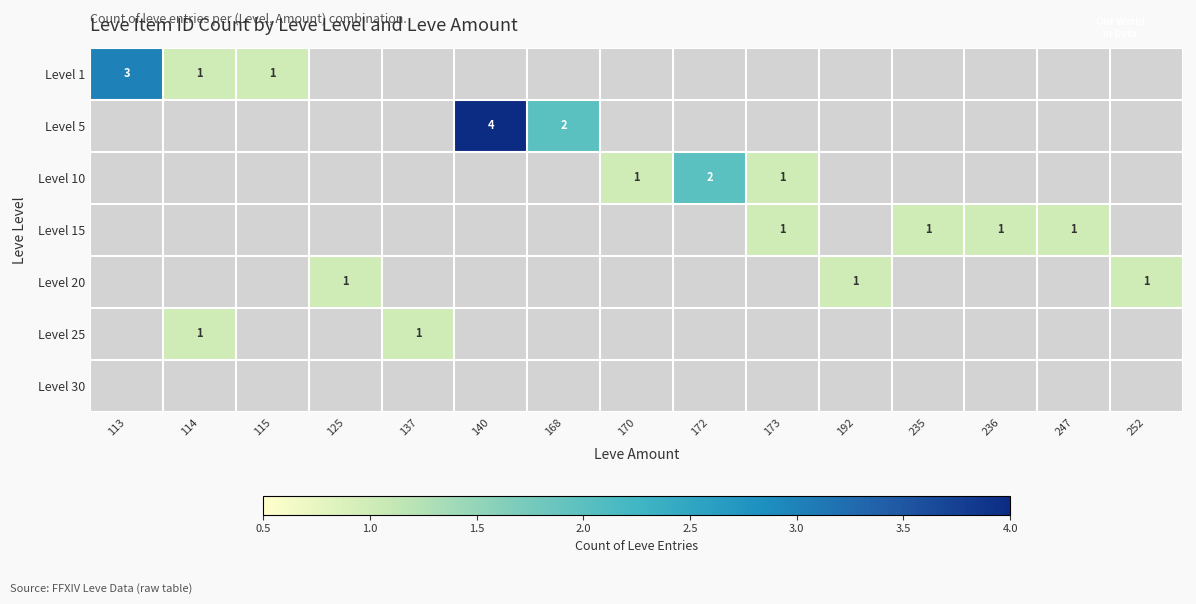

List the labels in order of row_3 value, smallest first.

113, 114, 115, 125, 137, 140, 168, 170, 172, 173, 192, 235, 236, 247, 252